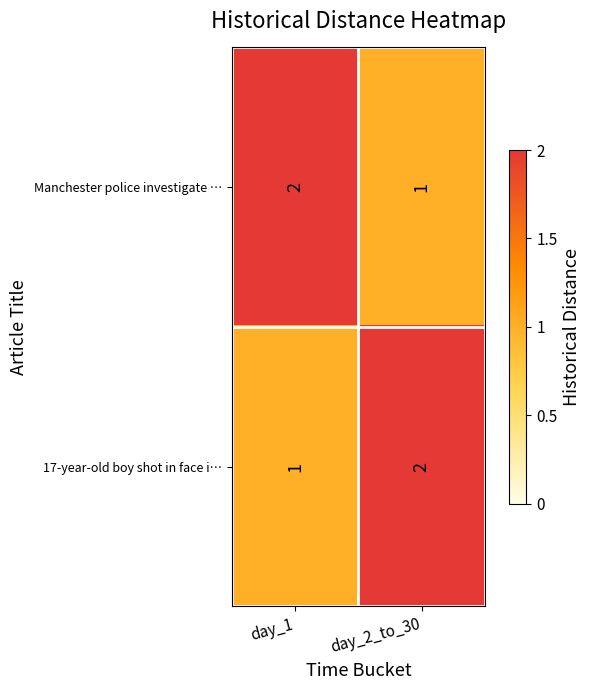

What is the sum of the 17-year-old boy shot in face i… values at day_2_to_30 and day_1?

3